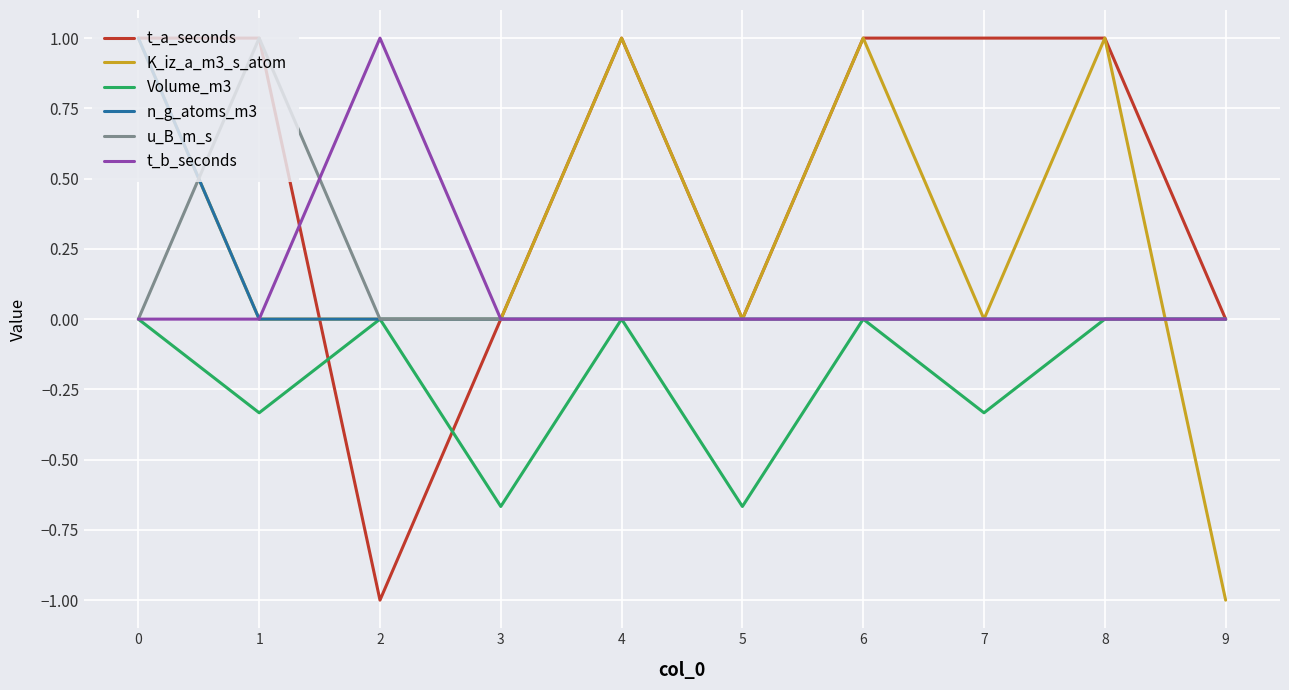

What is the total value across all series at 6?

2.0